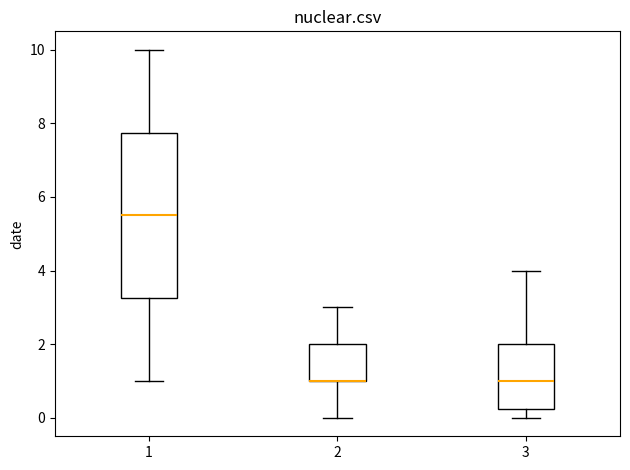

Comparing the boxes themselves (not the whiskers), which one is the tallest?

1